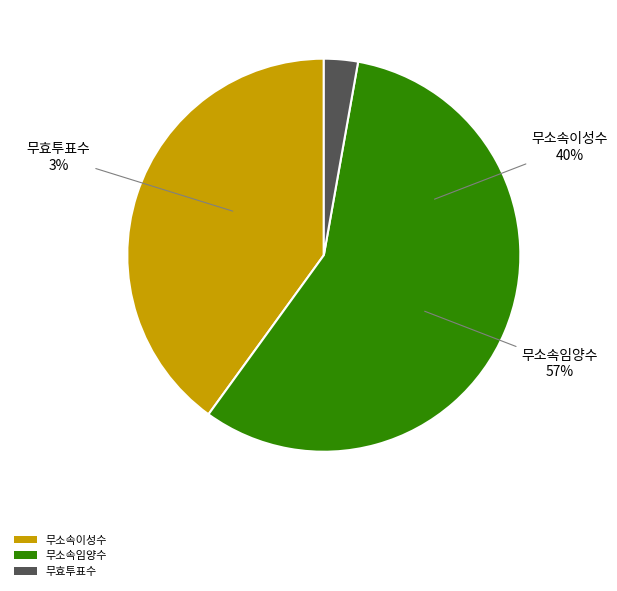

Combined, what portion of the pie is 무효투표수 and 무소속임양수?

60.0%